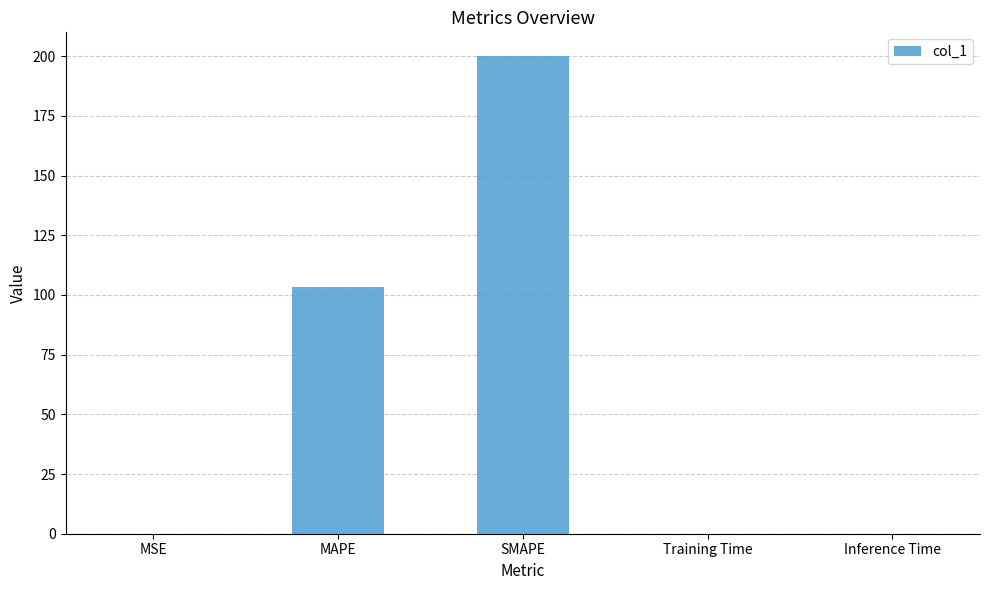

The chart shows a value of 0.0 at Inference Time. True or false?

True